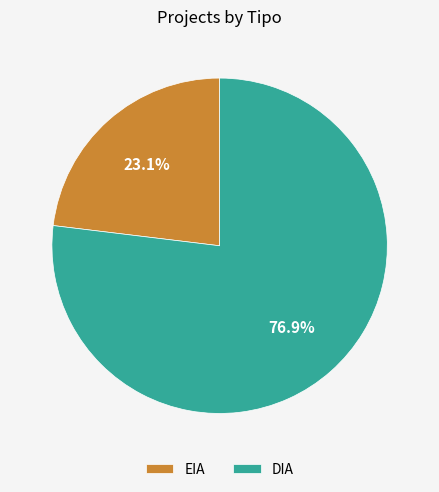

Is there any slice that represents more than half of the pie?

Yes